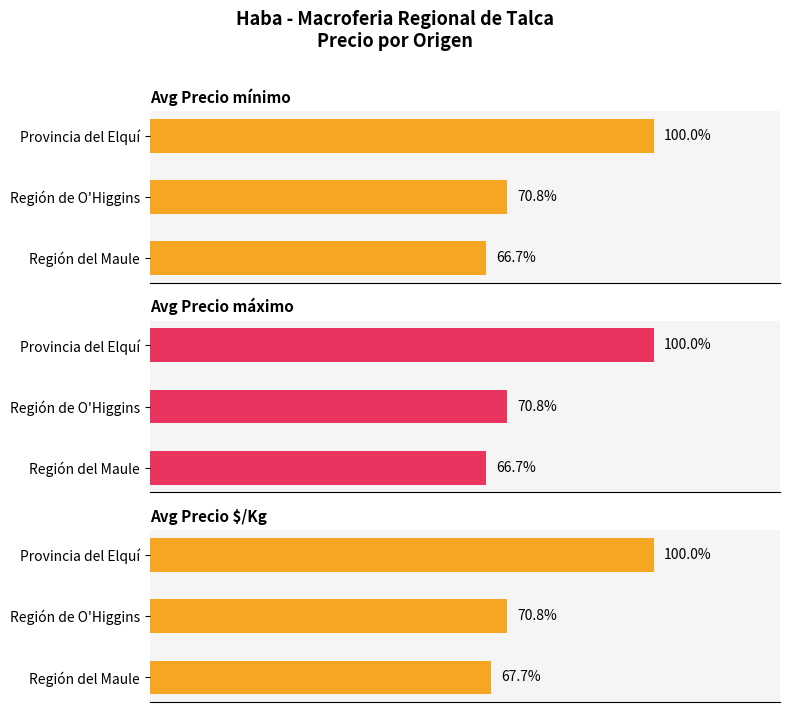

Which series has the widest spread of values?

Avg Precio mínimo